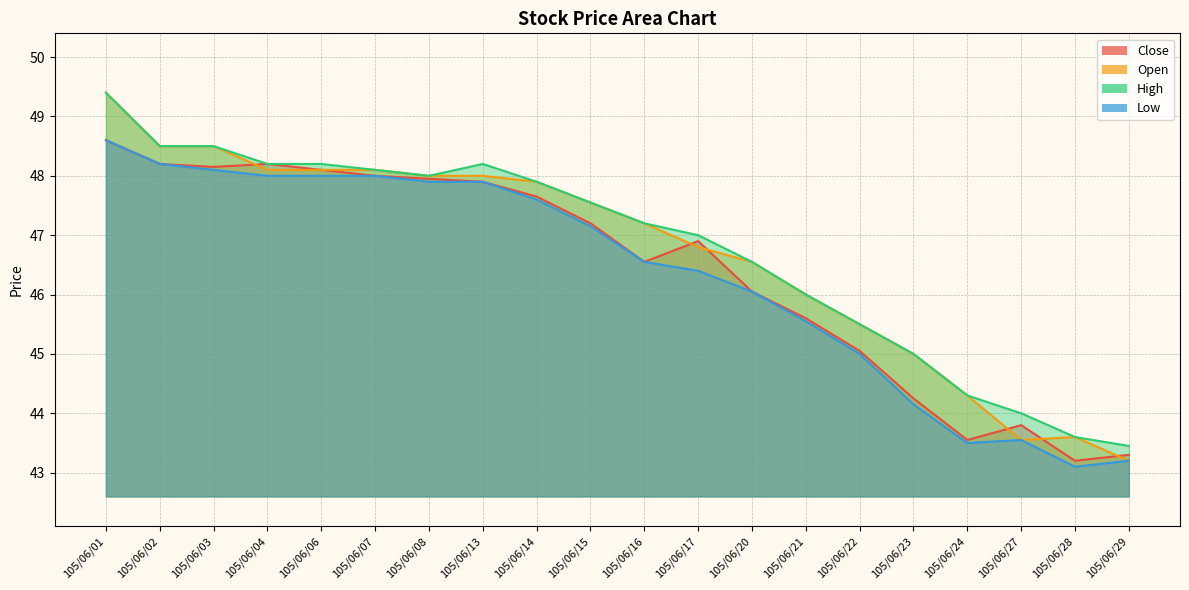

In High, how many points are higher than both neighbors (excluding endpoints)?

1